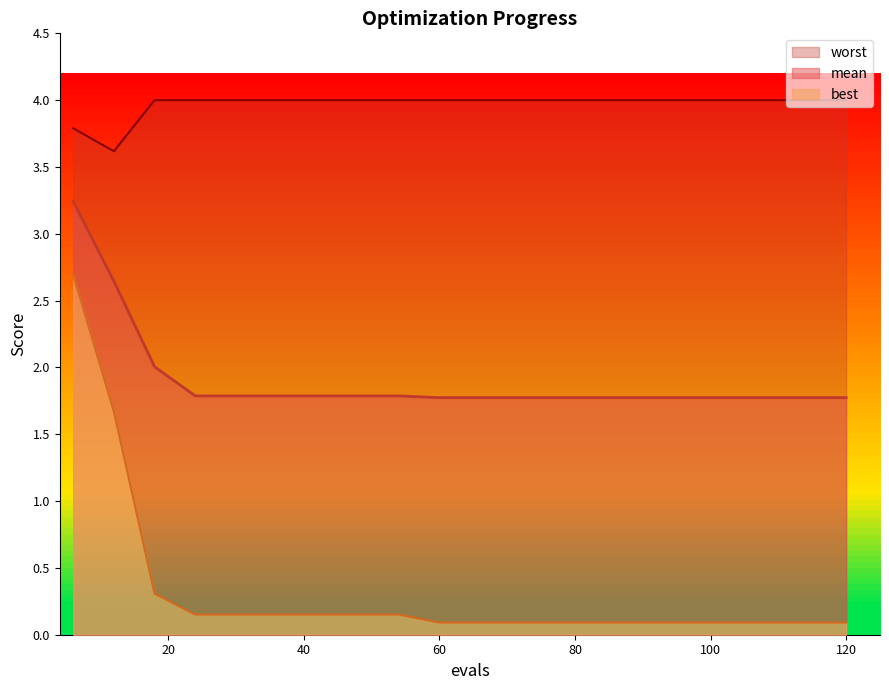

What is the sum of all mean values?

38.1